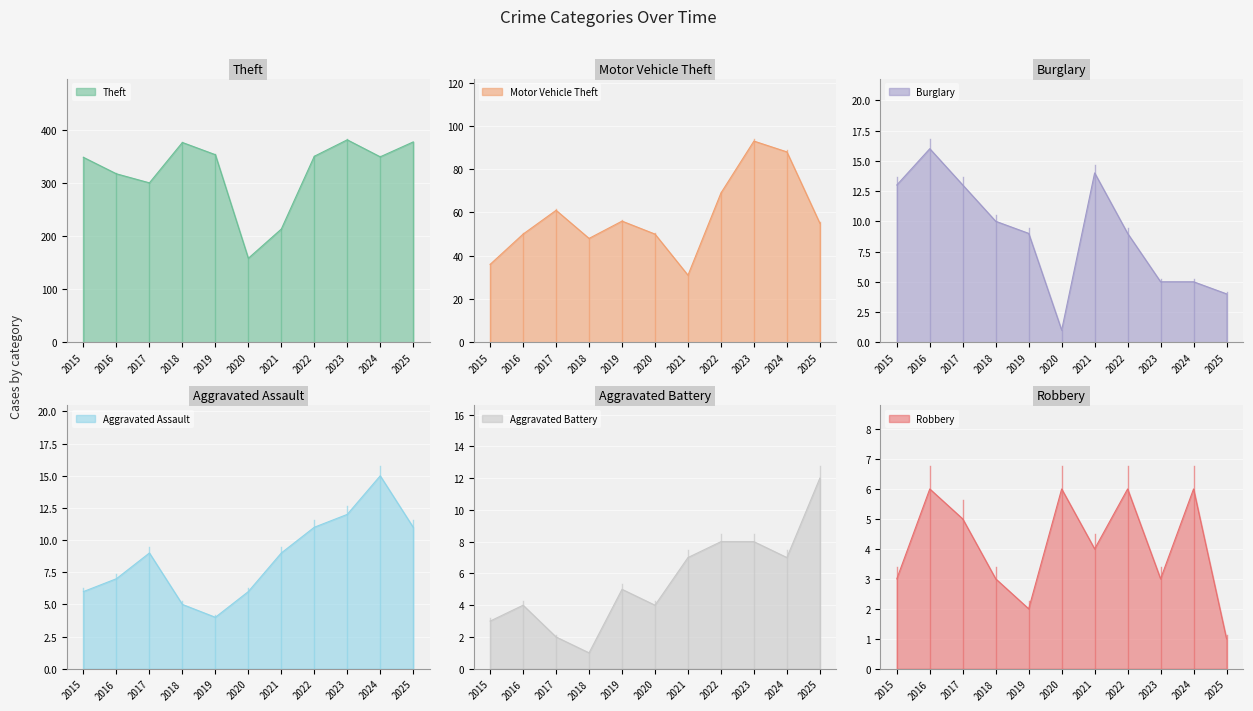

The Aggravated Battery series shows 4 at 2024. True or false?

False